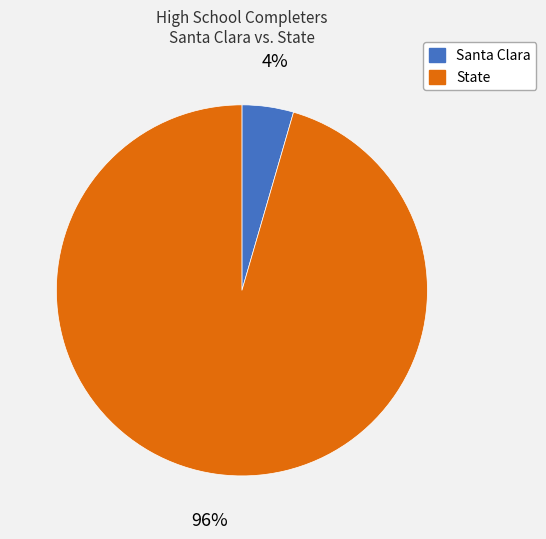

Do State and Santa Clara together represent more than half of the pie?

Yes